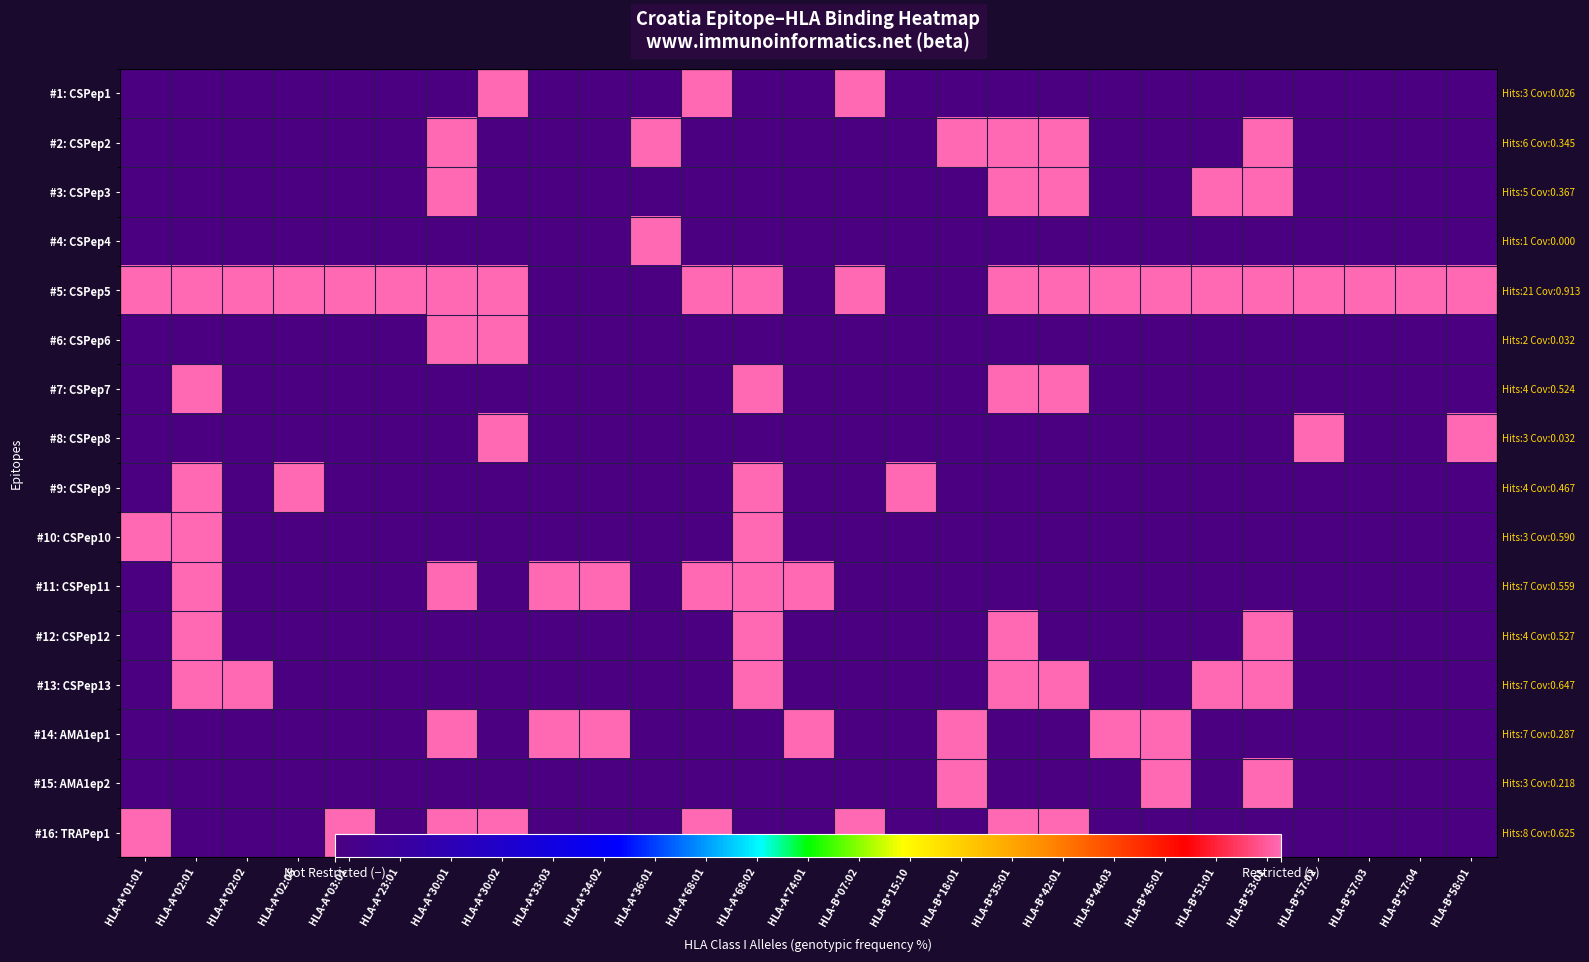

Which series has the largest total across all categories?

#5: CSPep5